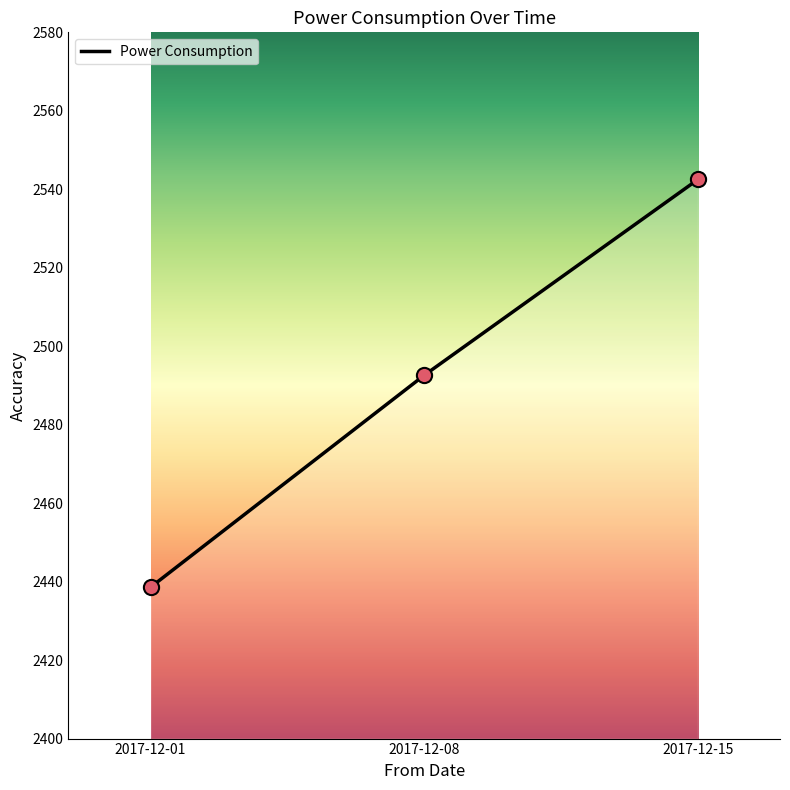

What is the change in value from 2017-12-01 to 2017-12-15?

+103.9